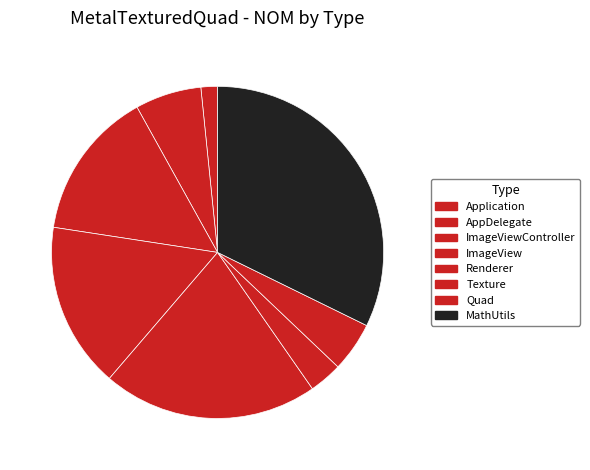

To the nearest percent, what is the difference between the largest and smallest slice percentages?

31%